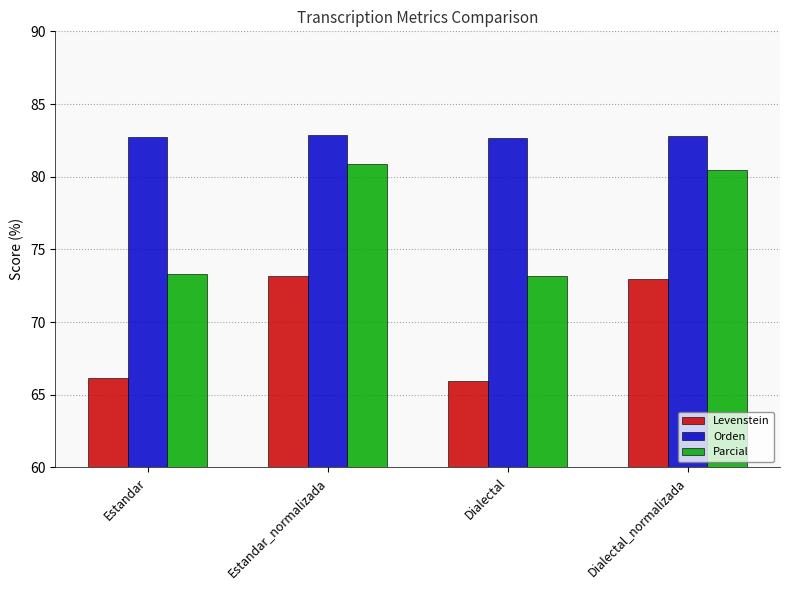

Is the value of Levenstein at Estandar_normalizada greater than the value of Parcial at Estandar_normalizada?

No